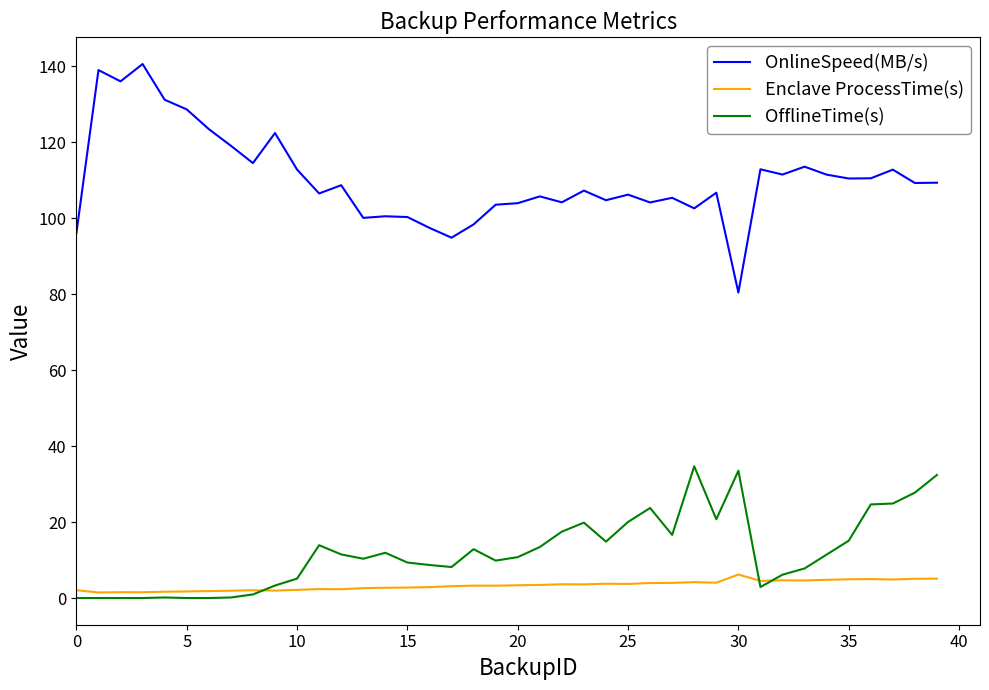

Rank the series by their maximum value, from lowest to highest.

Enclave ProcessTime(s), OfflineTime(s), OnlineSpeed(MB/s)